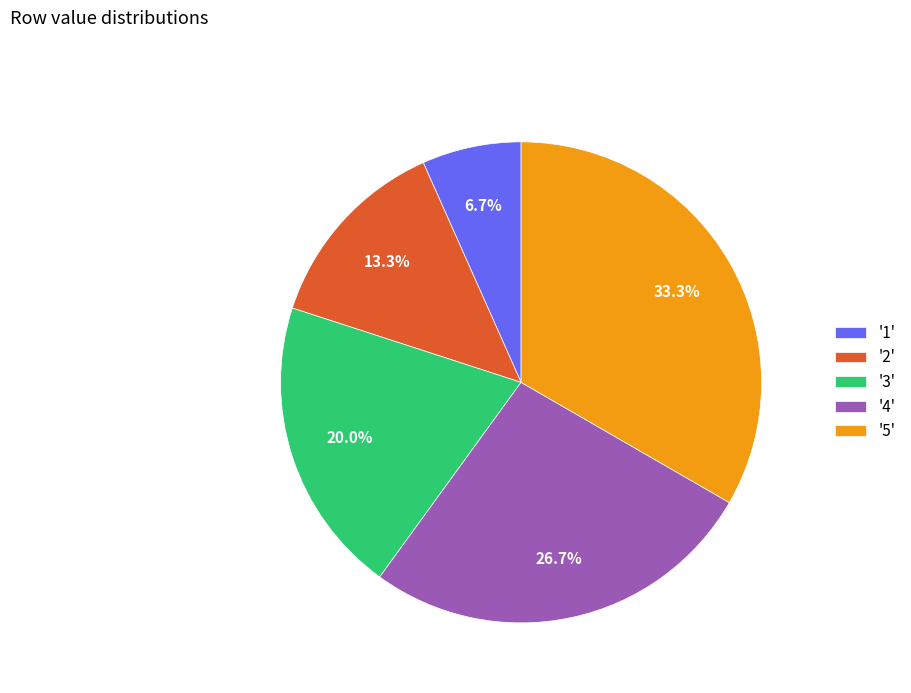

Count the number of slices in the pie.

5